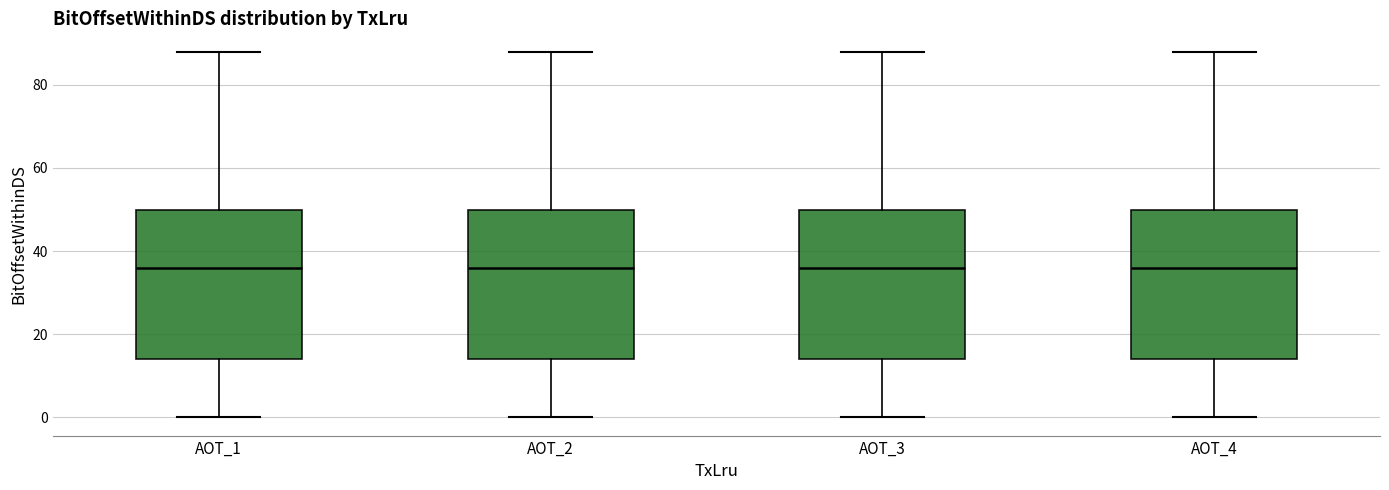

Reading left to right, transcribe this box plot: for each box, give where its median line is, the range the box spans, and where its two whiskers end, as read against the y-axis. The values are not printed on the chart, so give them approximately, as read against the axis.

AOT_1: median 36, box 14 to 50, whiskers 0 to 88
AOT_2: median 36, box 14 to 50, whiskers 0 to 88
AOT_3: median 36, box 14 to 50, whiskers 0 to 88
AOT_4: median 36, box 14 to 50, whiskers 0 to 88